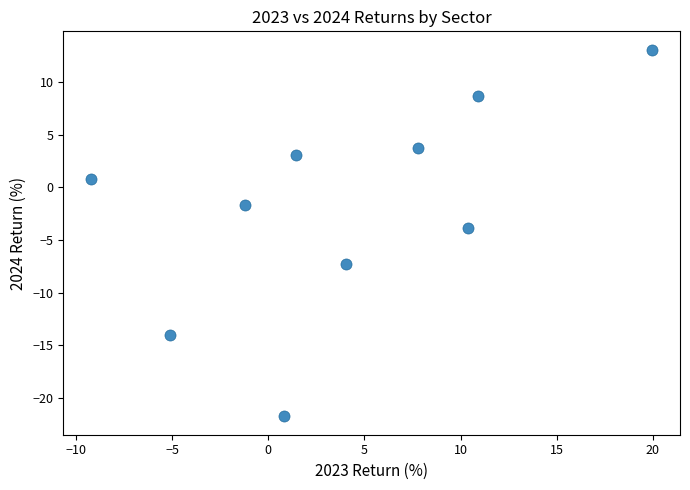

What is the range of X values (max minus min)?

29.2